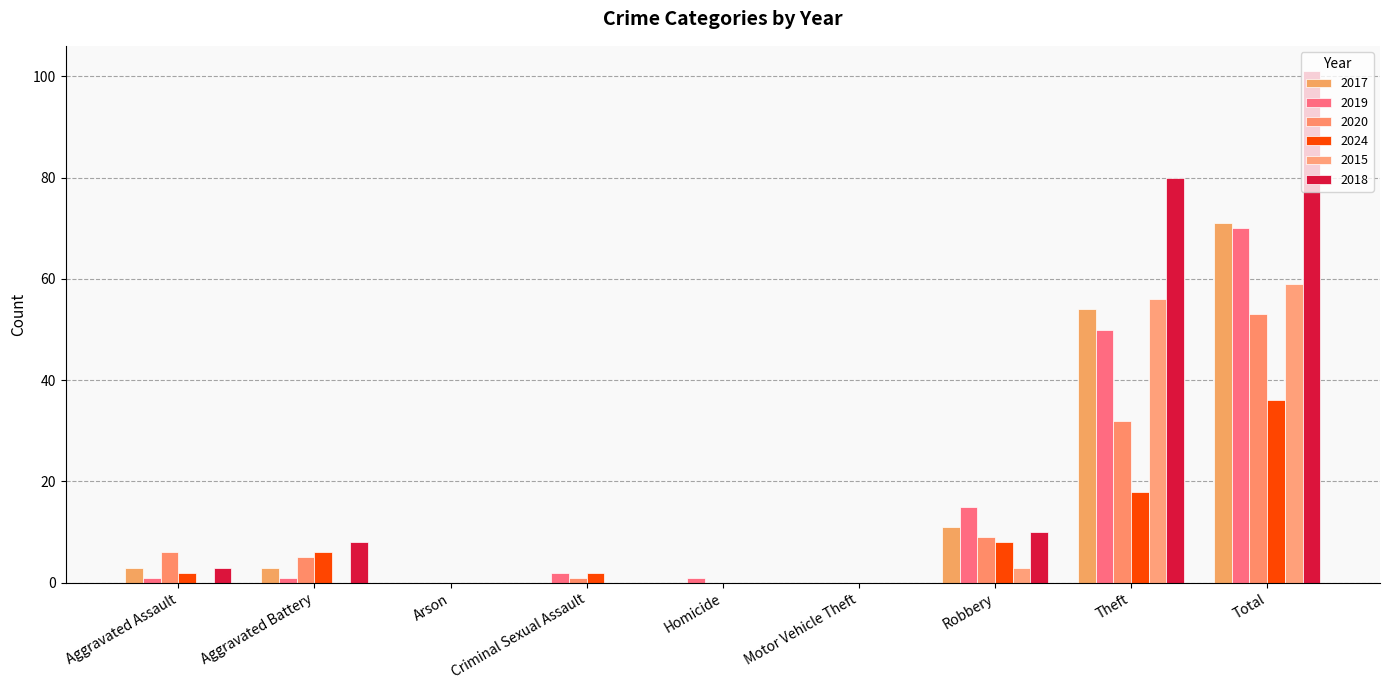

How many distinct data groups are displayed?

6